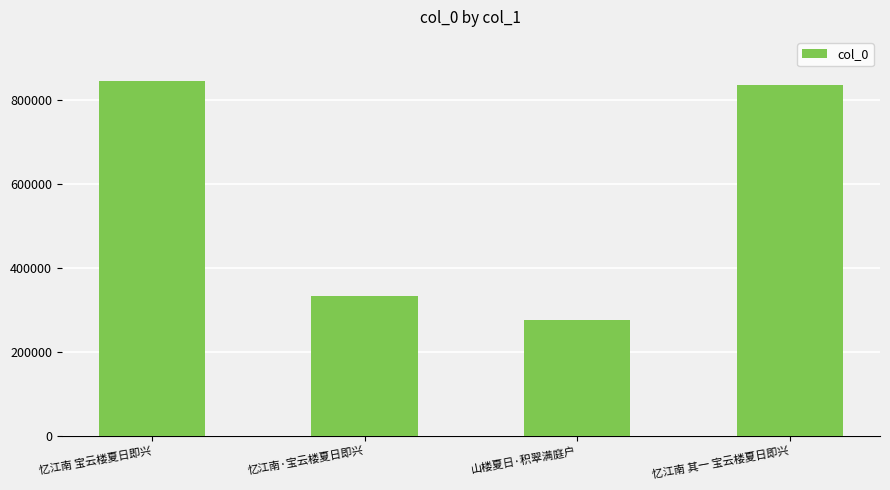

Which category has the lowest value across all series?

山楼夏日·积翠满庭户